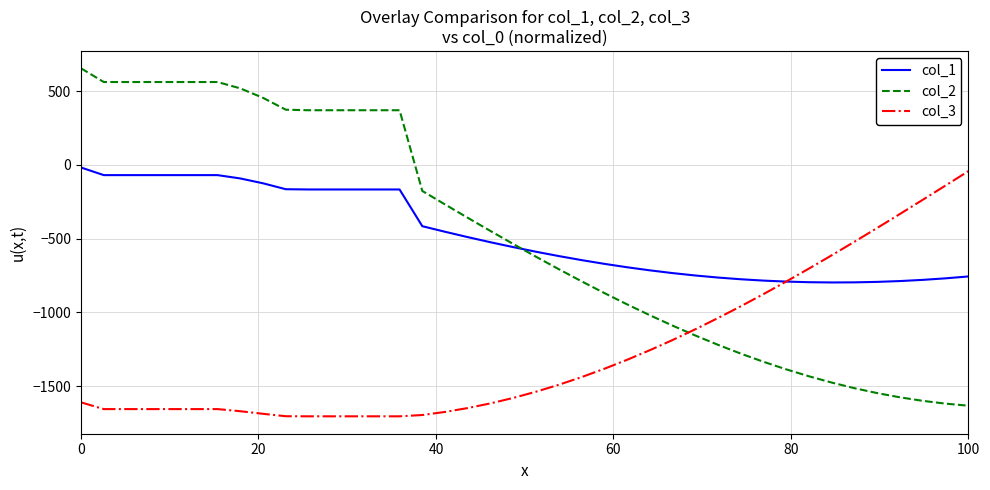

Which series has the largest range (max minus min)?

col_2